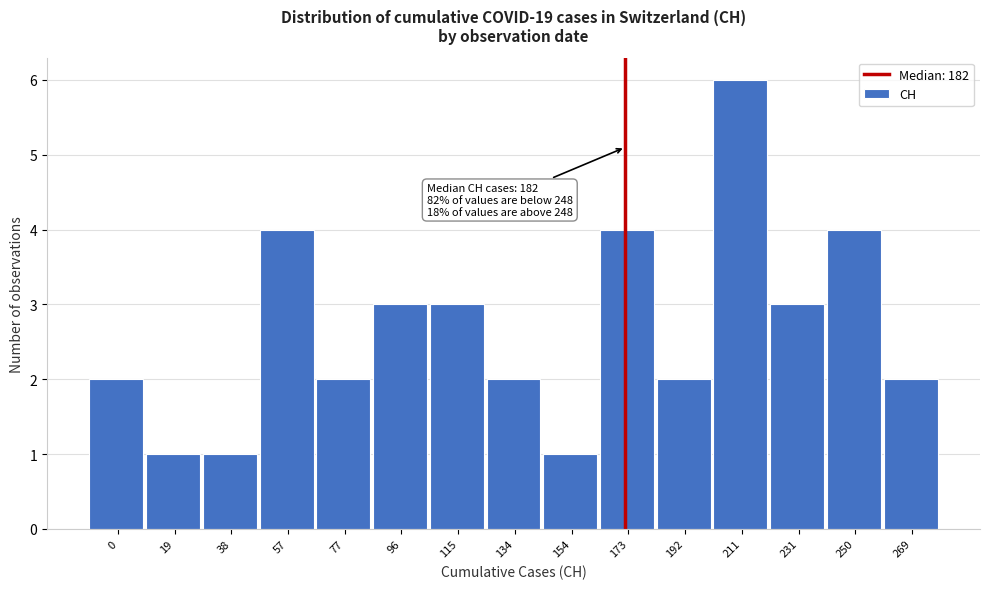

Reading left to right, list all the values displayed in this chart.

0=2	19=1	38=1	57=4	77=2	96=3	115=3	134=2	154=1	173=4	192=2	211=6	231=3	250=4	269=2